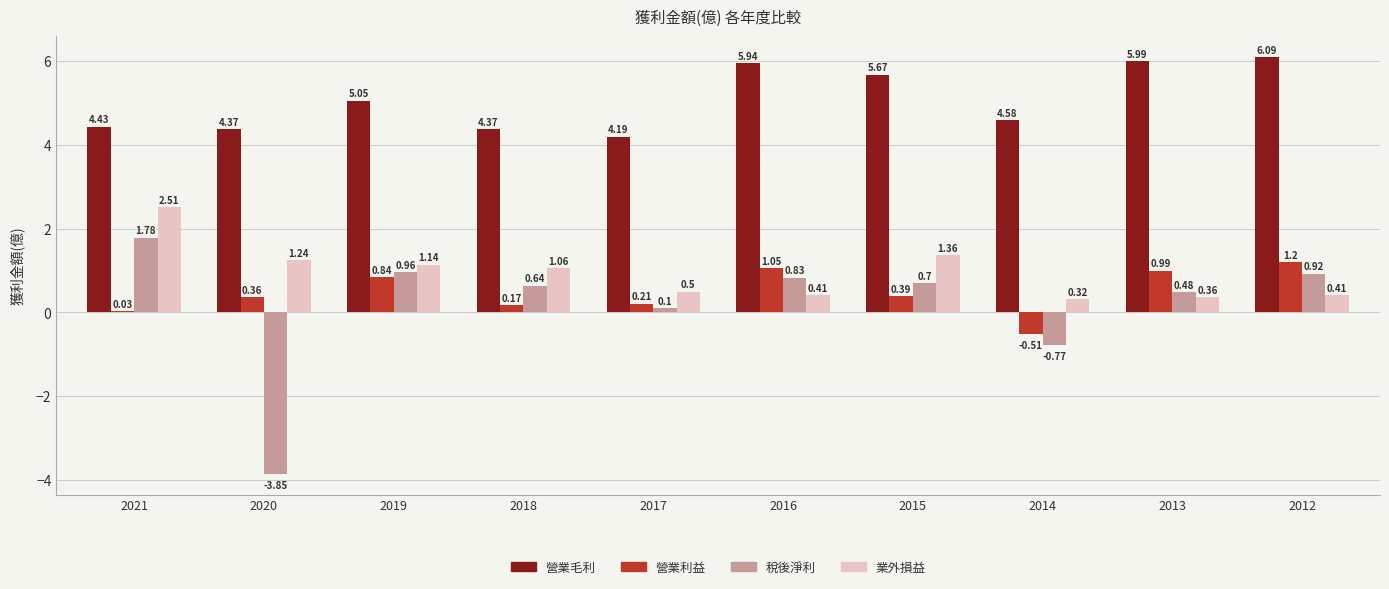

How many positive values does the 稅後淨利 series have?

8